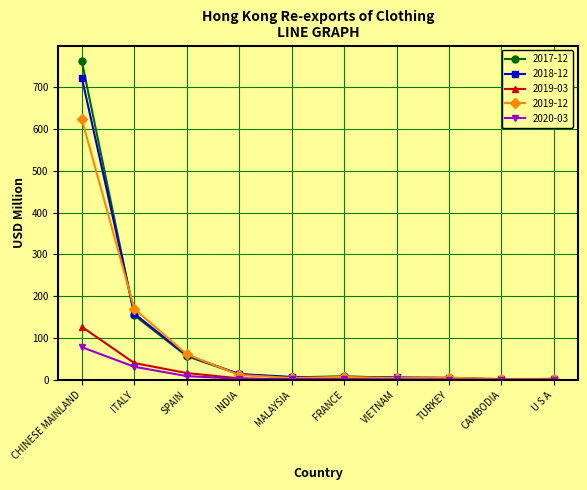

What is the label of the 3rd point from the right?

TURKEY